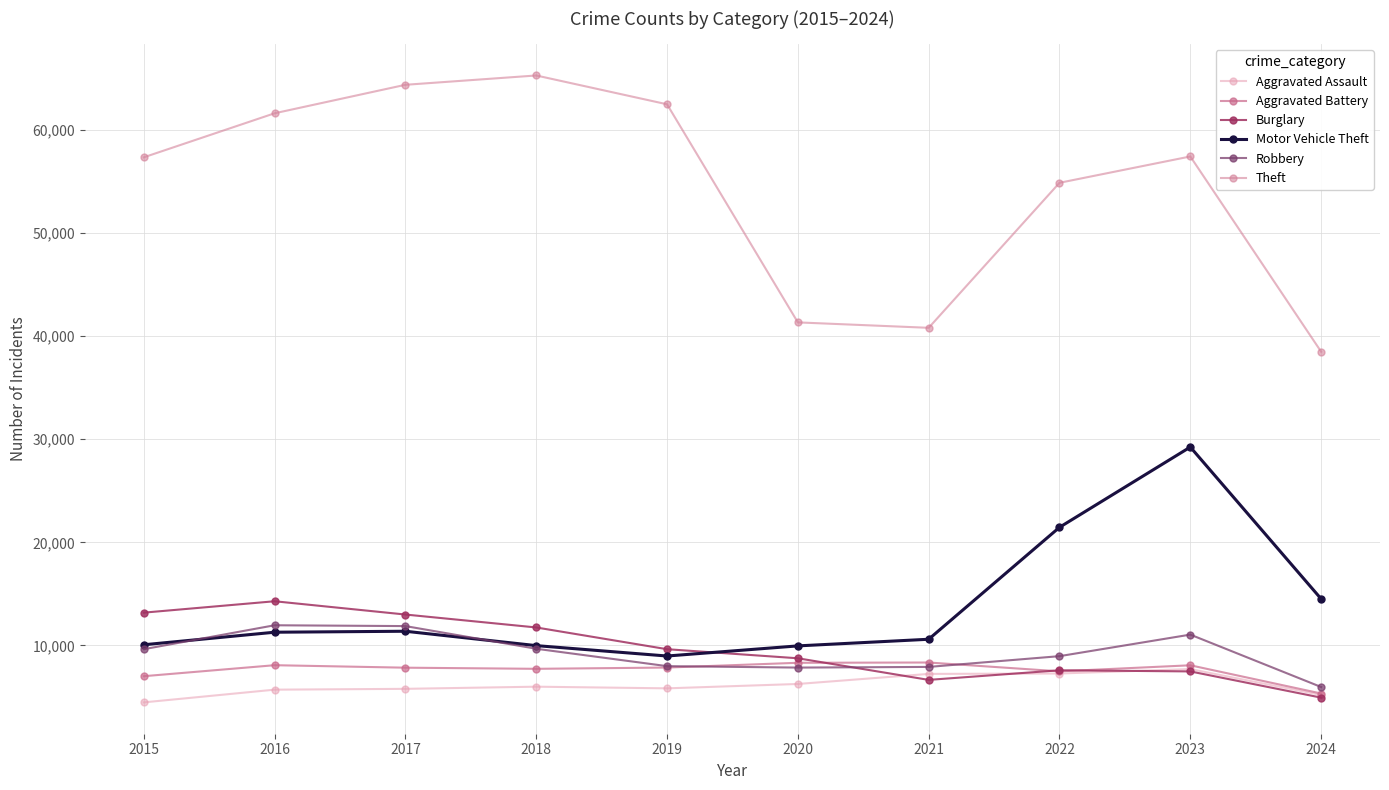

At which category does Aggravated Battery reach its first local valley?

2018